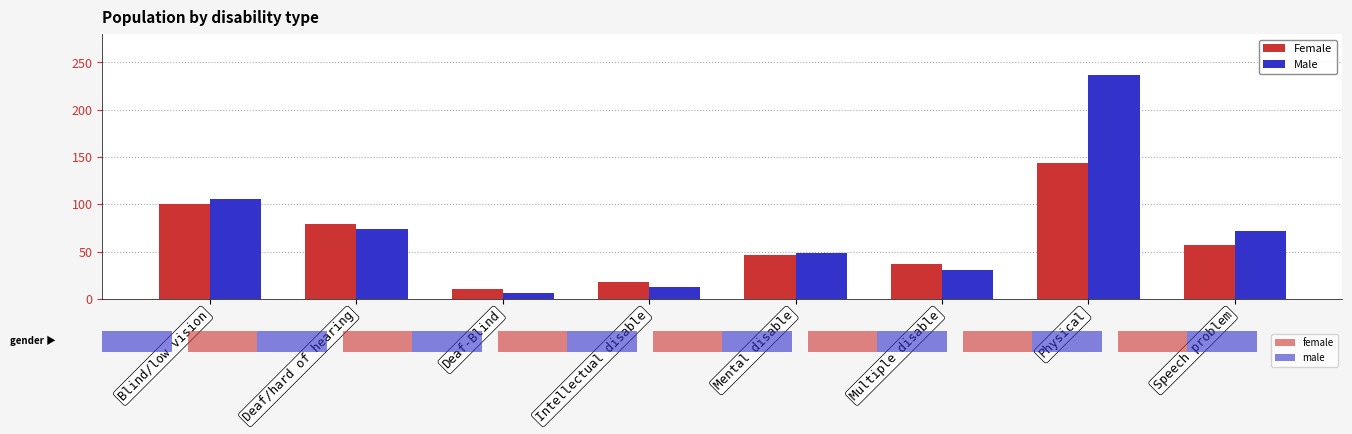

What is the difference between the Female values at Blind/low vision and Multiple disable?

63